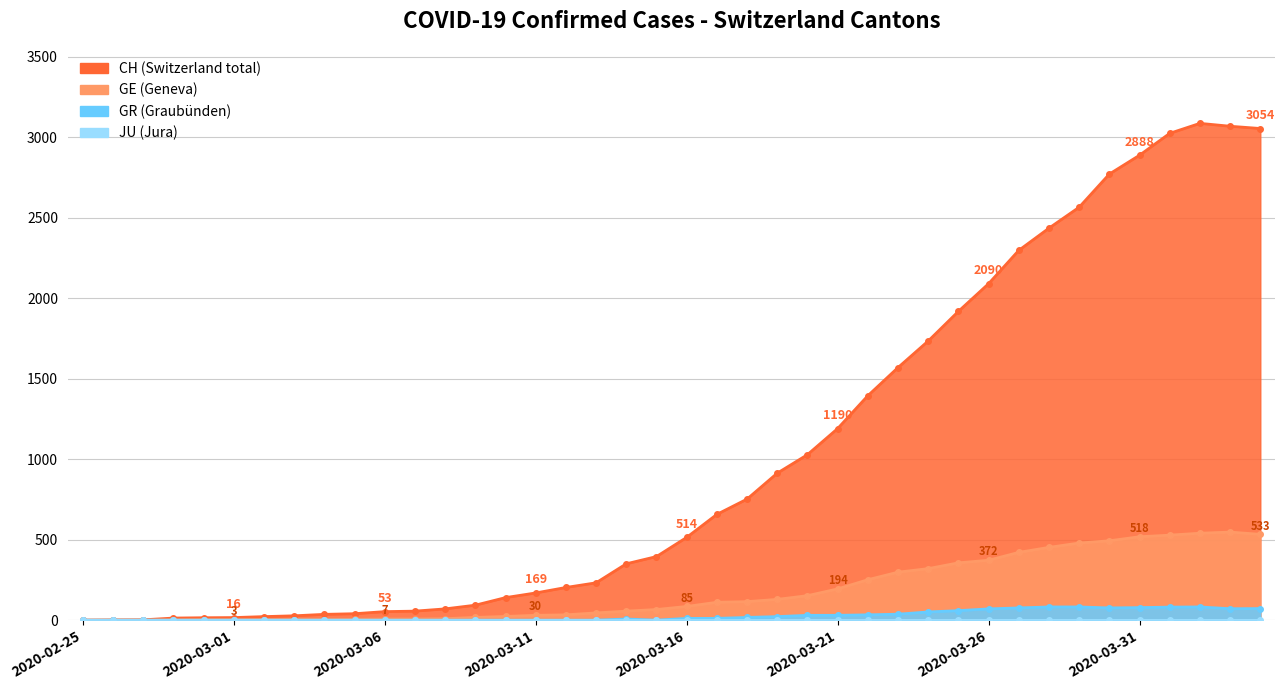

At how many categories does at least one series exceed 529?

19